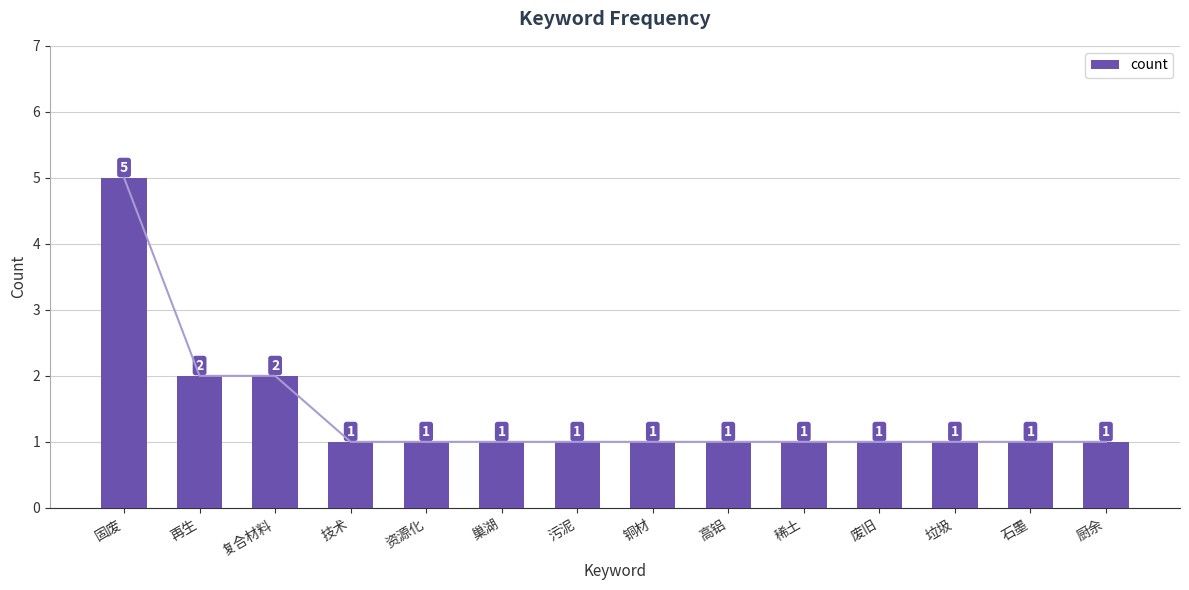

What position from the right is 技术?

11